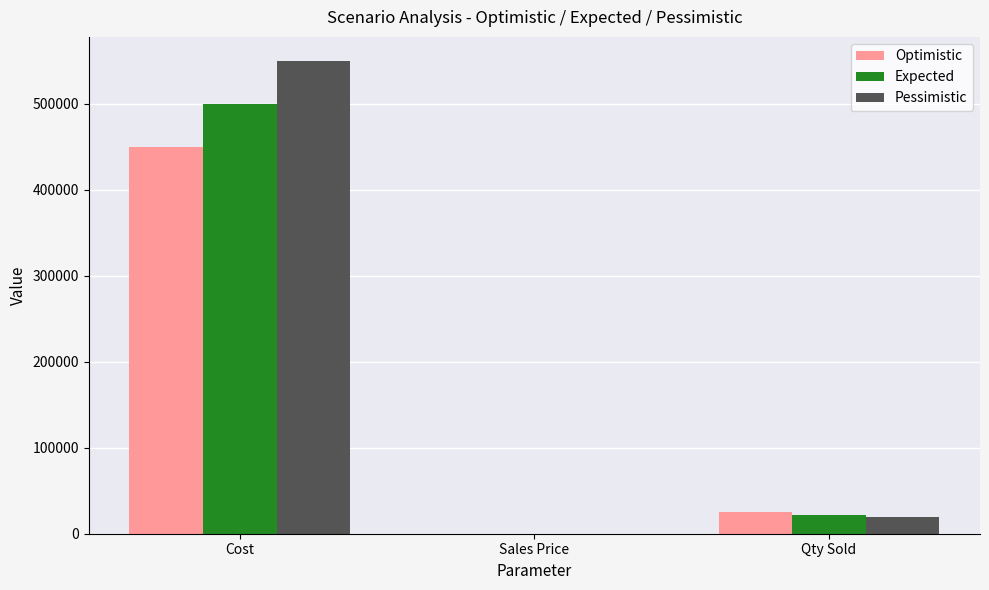

Is the value of Expected at Cost greater than the value of Pessimistic at Sales Price?

Yes